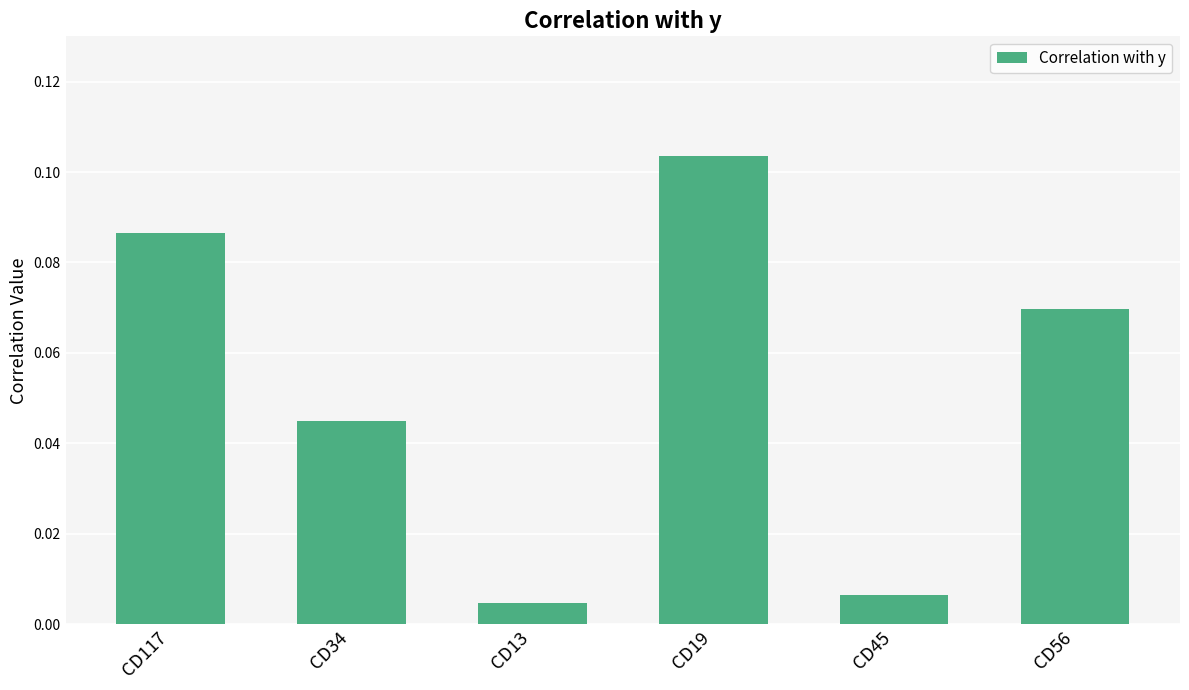

True or false: the data shows 0.2 at CD19.

False